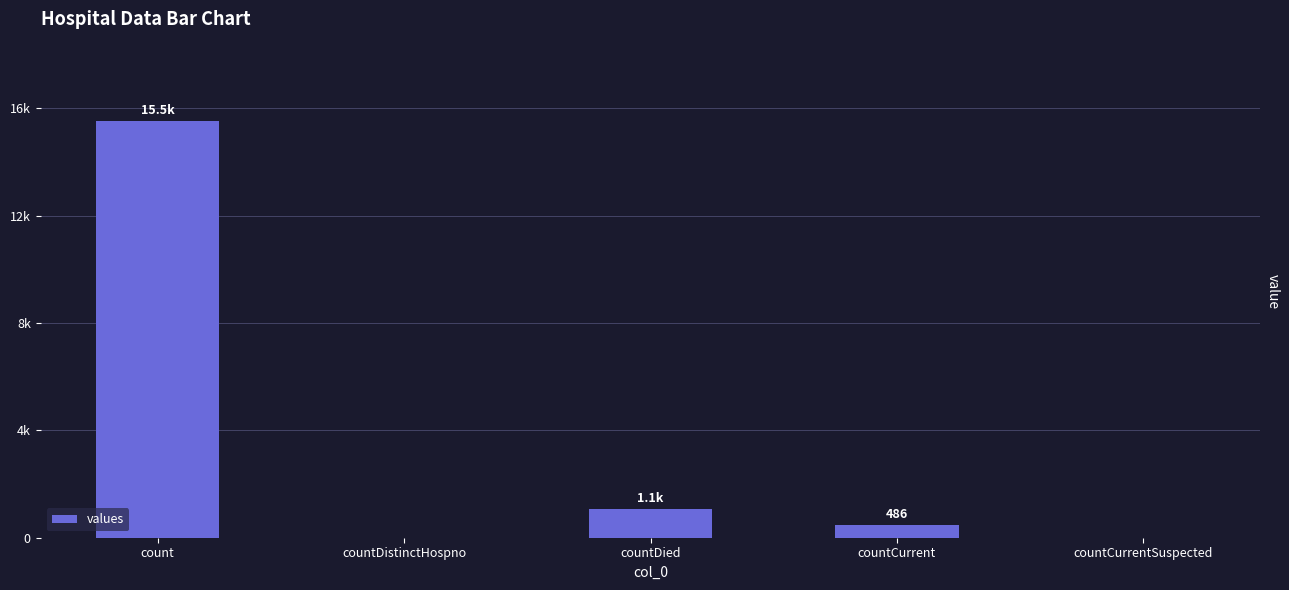

What is the sum of all values?

17101